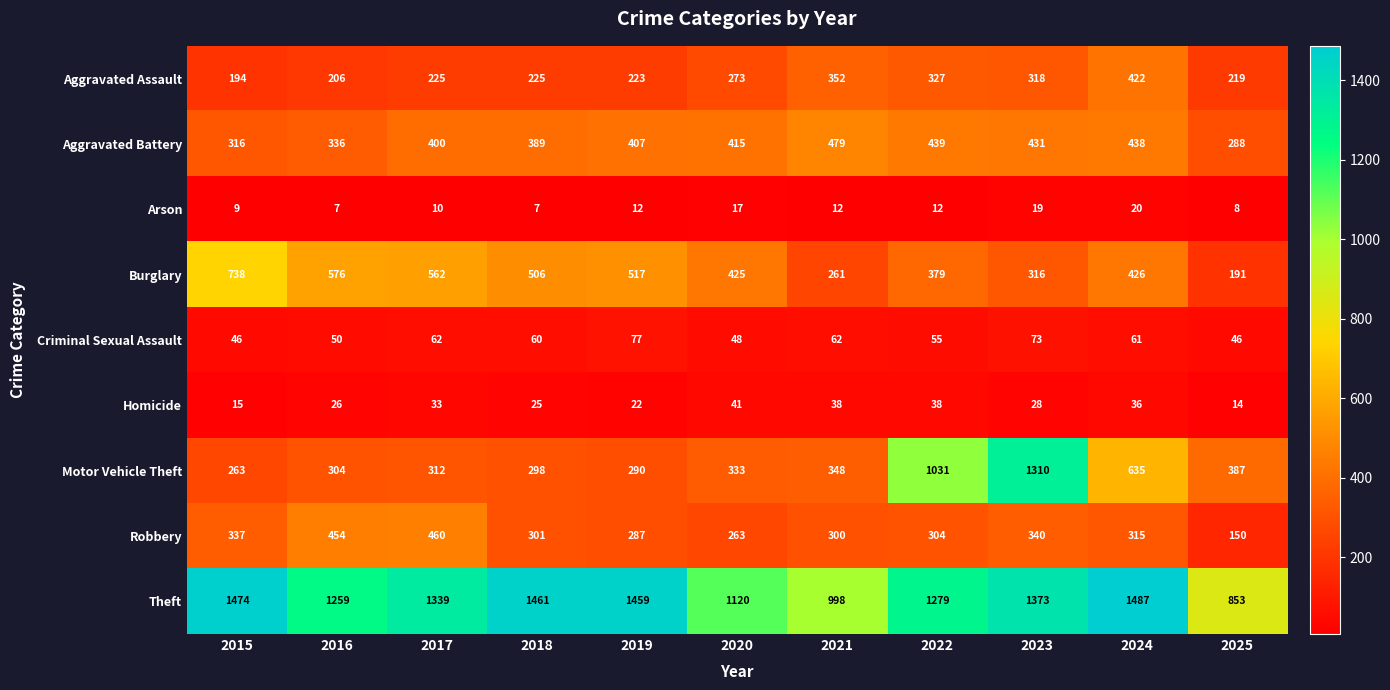

Which category has the highest value across all series?

2024